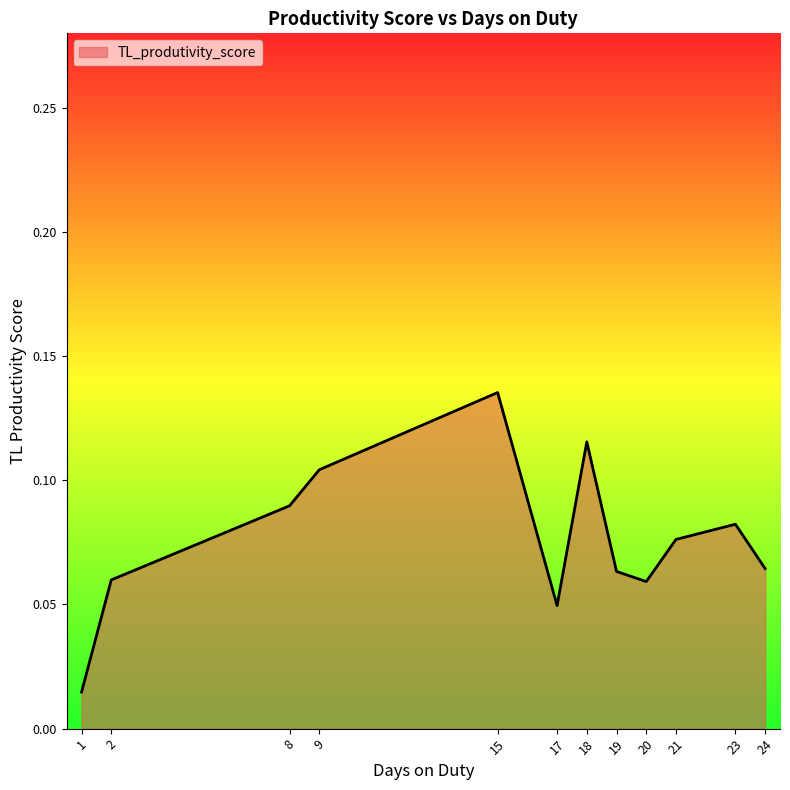

Which category has the highest value across all series?

15